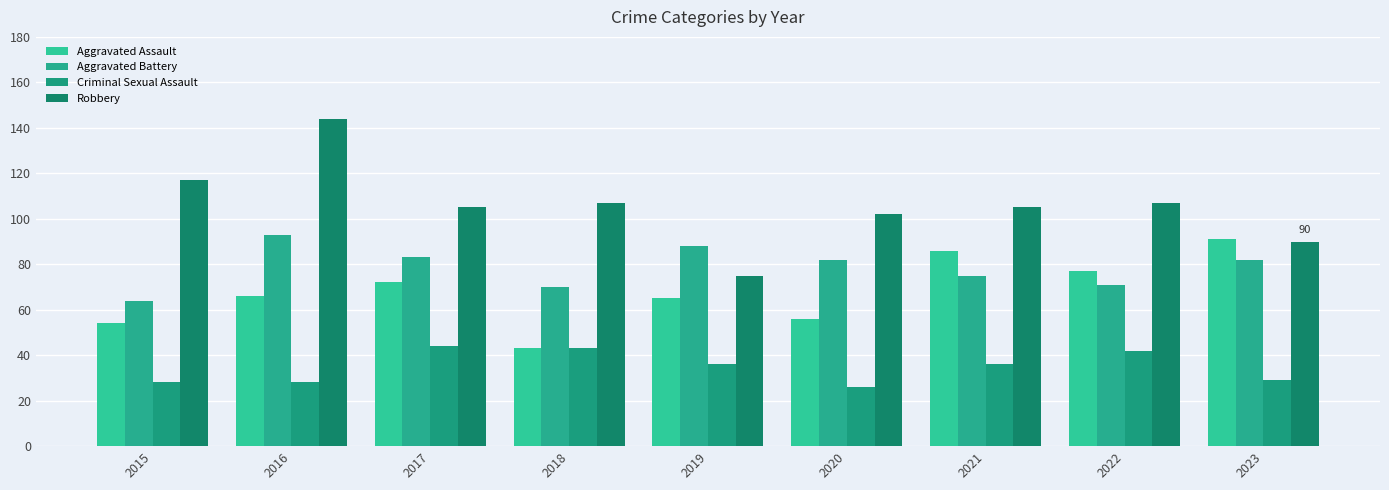

At how many categories does at least one series exceed 40?

9